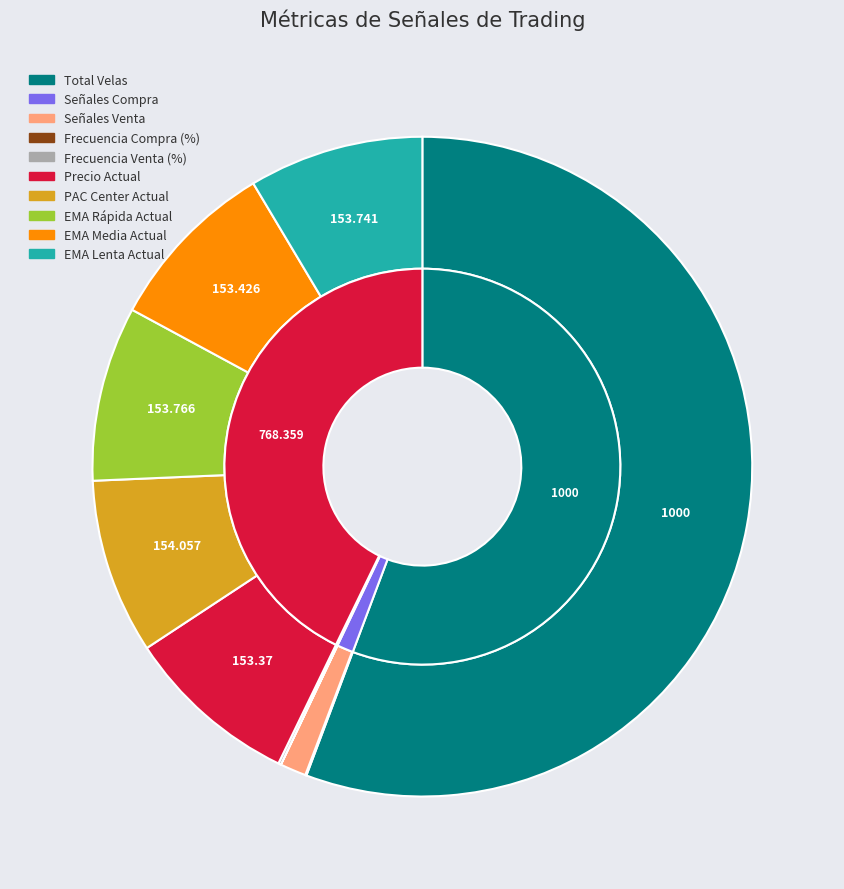

How many segments does this pie chart have?

10